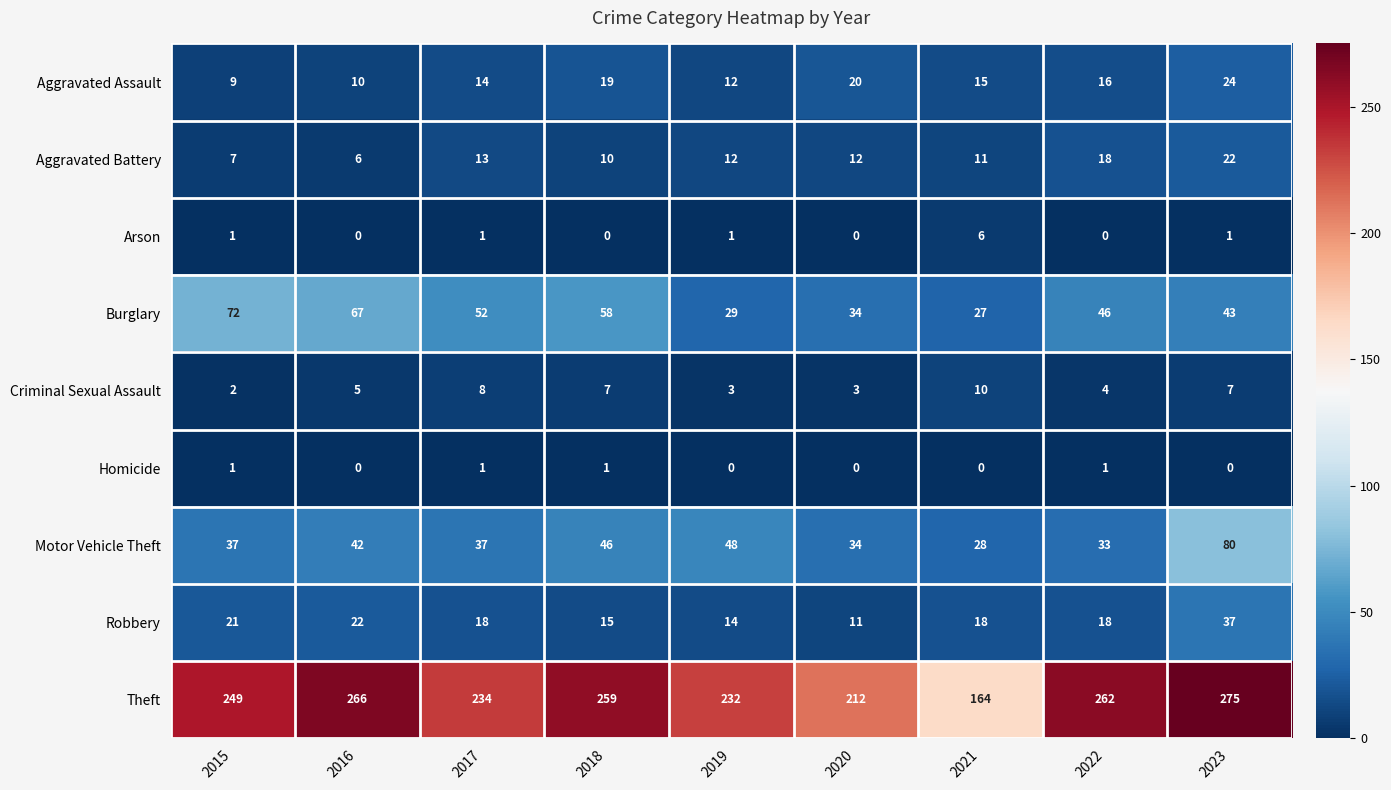

The value of Motor Vehicle Theft at 2015 is 37. True or false?

True